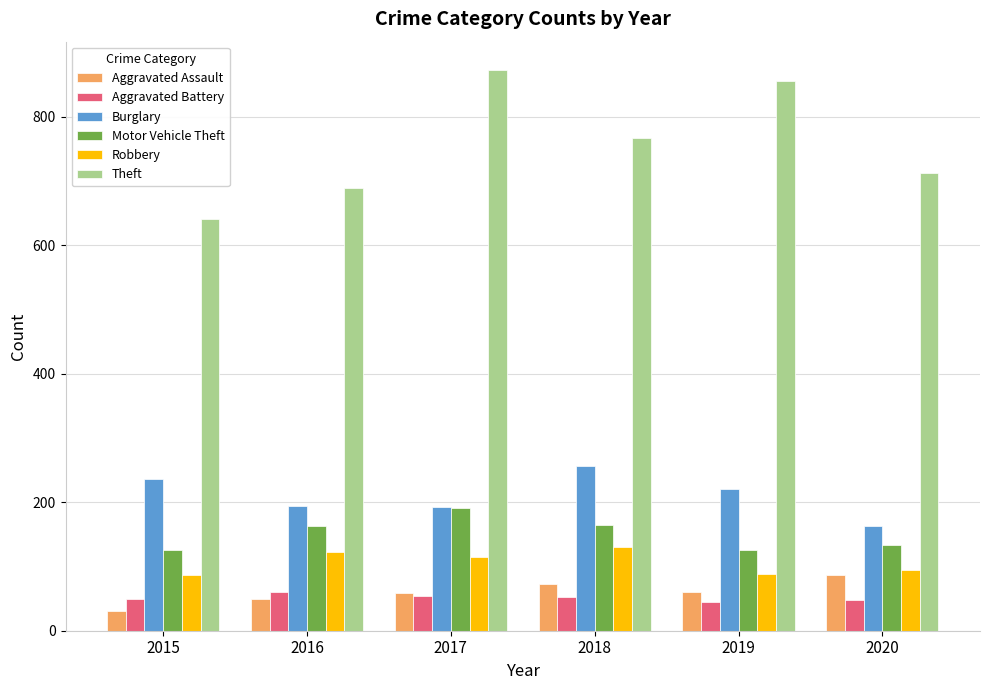

How many data points in Burglary are less than 221?

3